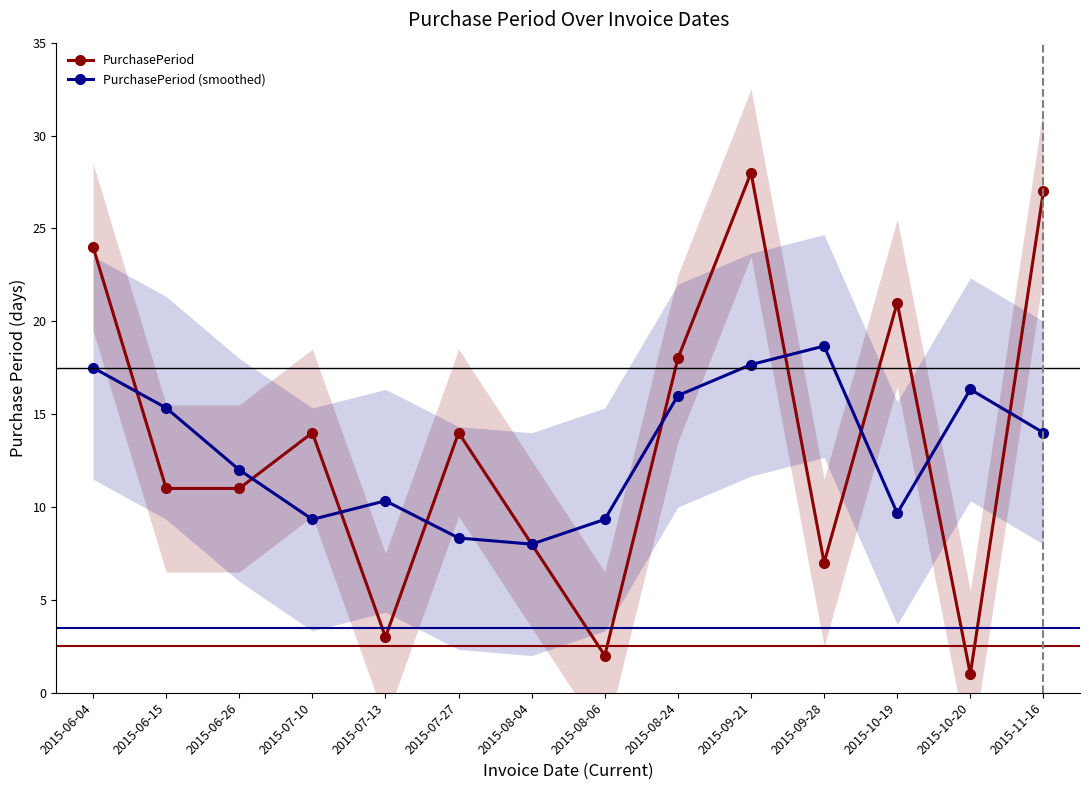

What position from the right is 2015-09-21?

5